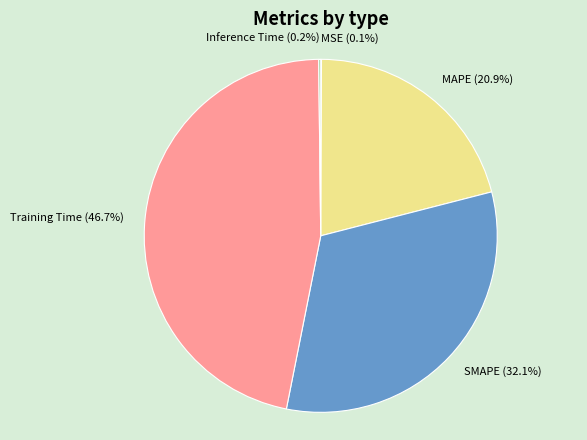

To the nearest percent, what is the average slice percentage?

20%